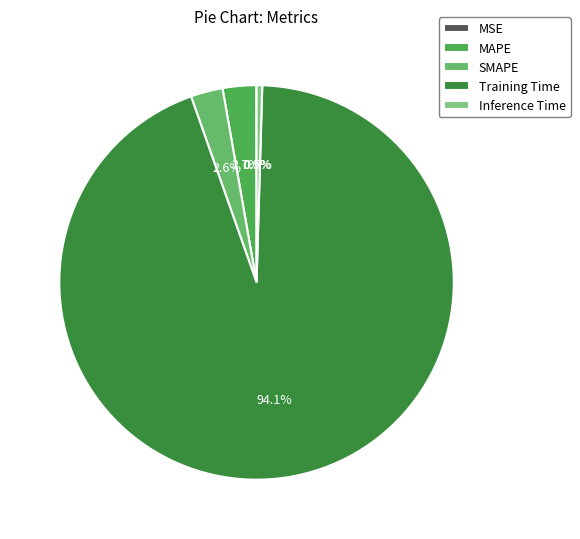

Is it true that Training Time is 83% of the pie?

False